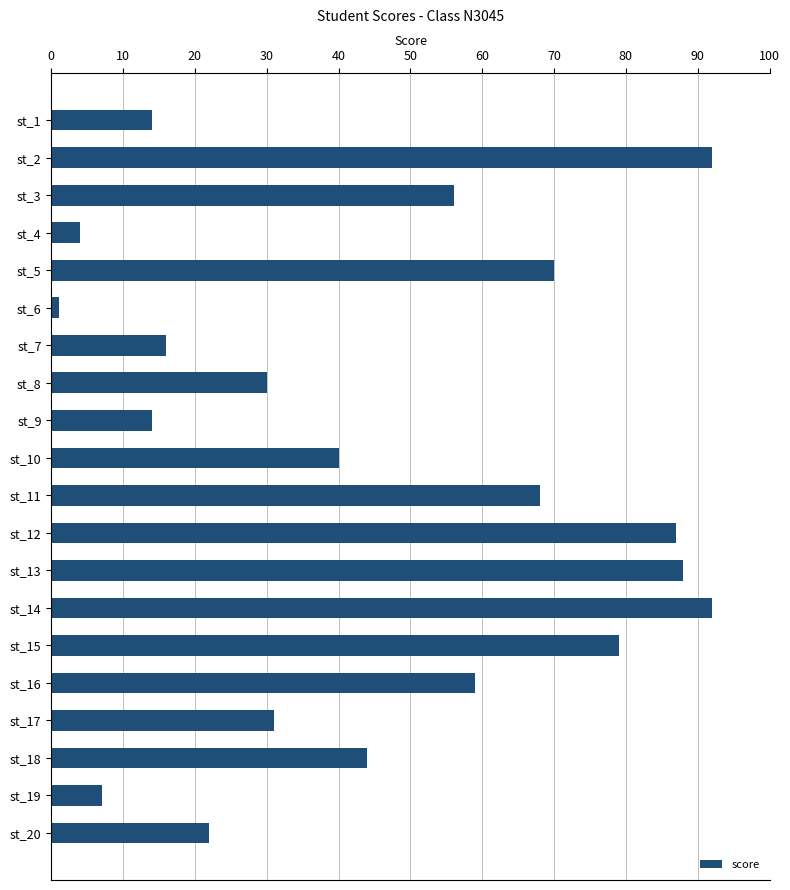

What is the value of the 20th bar from the top?

22